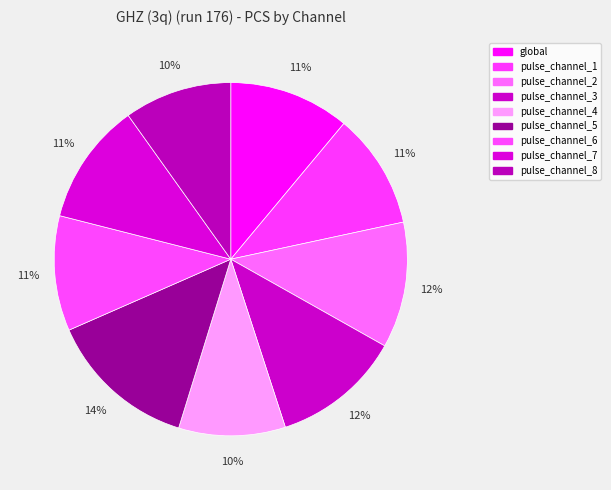

The pulse_channel_7 slice represents 11% of the pie. True or false?

True